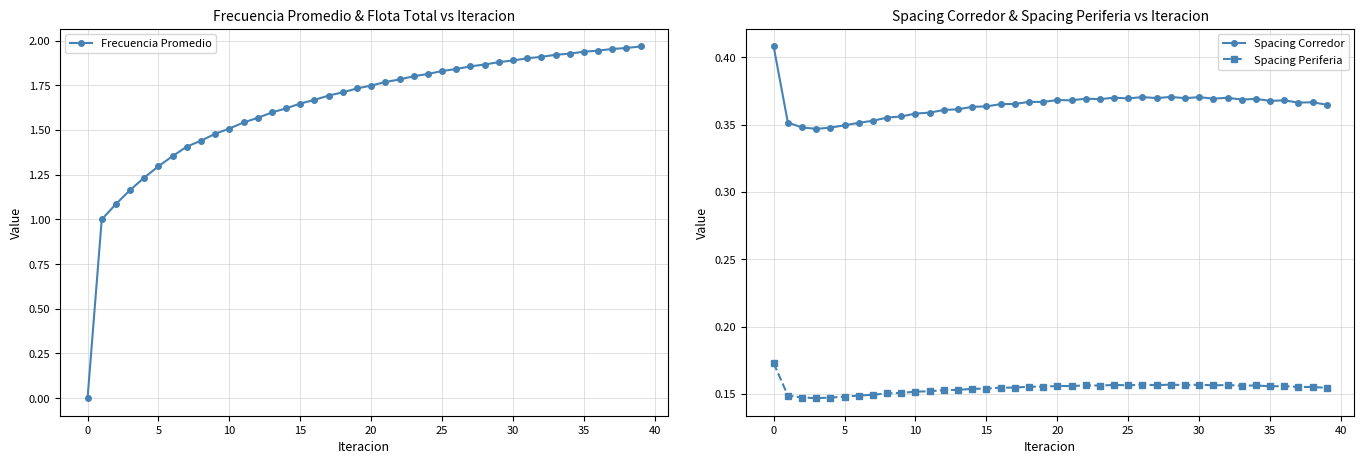

How many lines are shown in the chart?

3